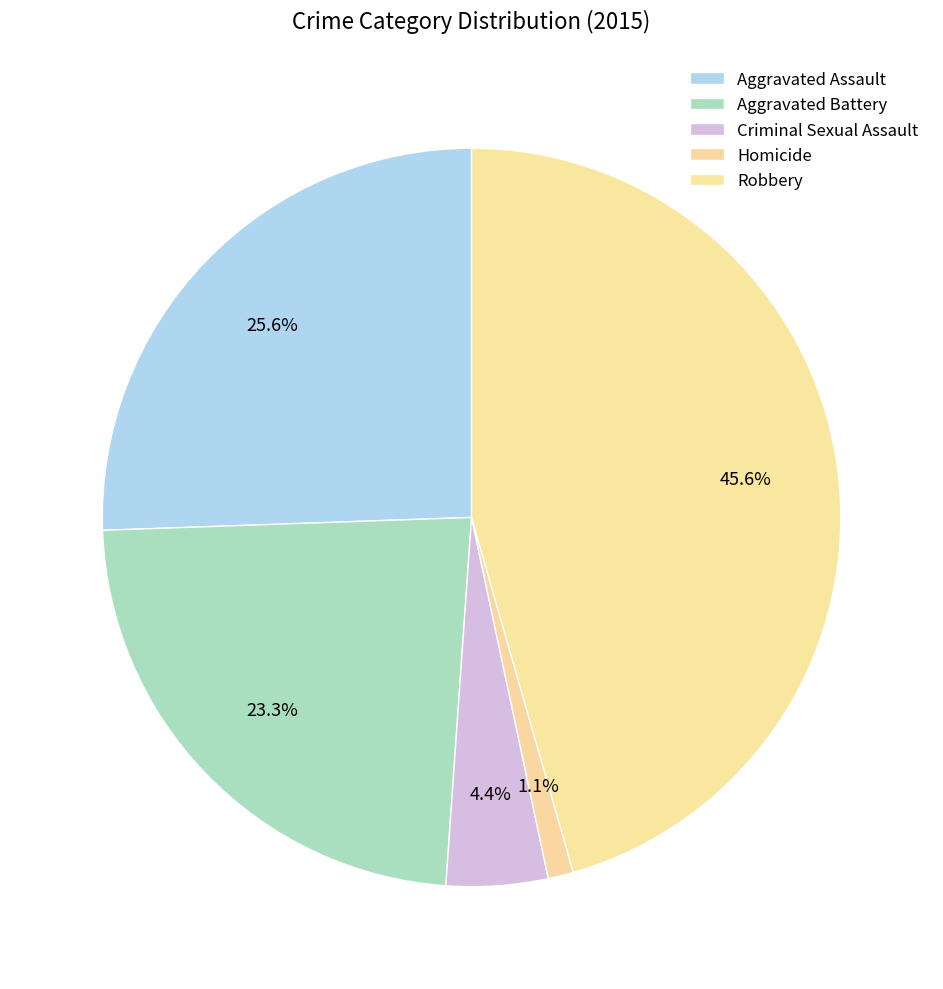

True or false: Criminal Sexual Assault accounts for 4% of the total.

True